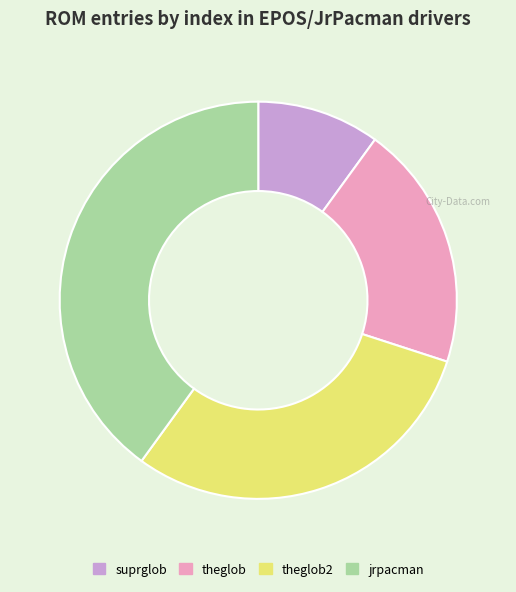

Combined, do suprglob and theglob2 account for over 50%?

No